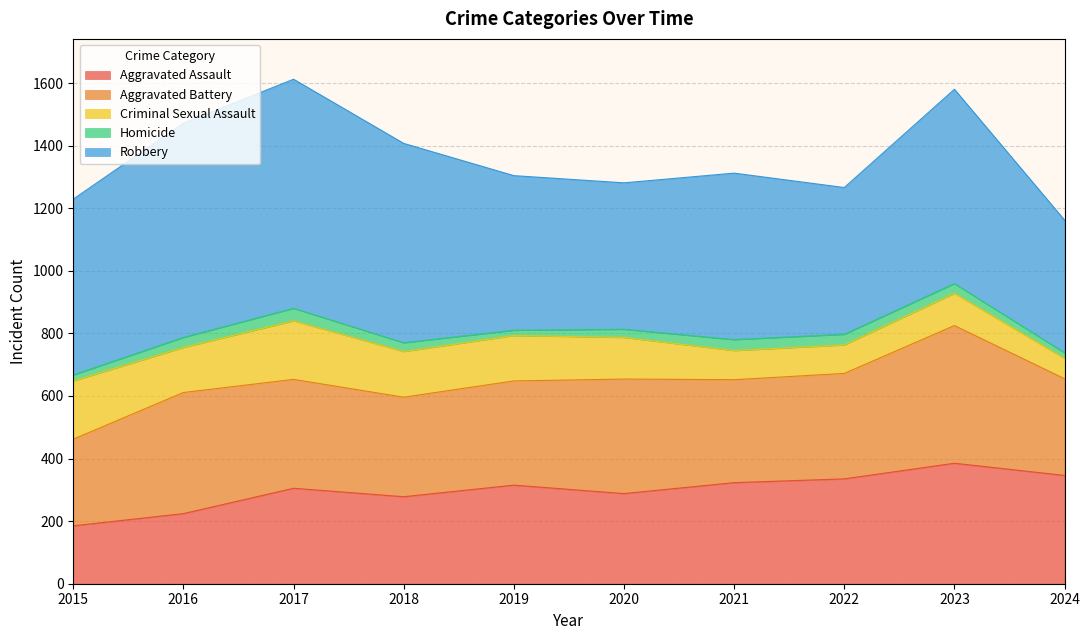

Between 2020 and 2024, which series saw the biggest shift?

Criminal Sexual Assault